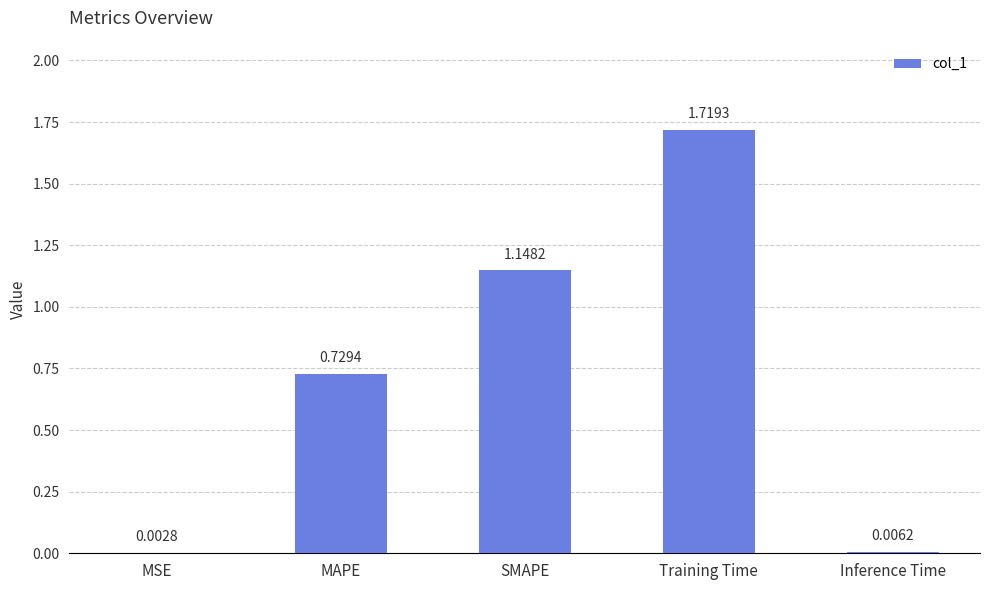

What is the sum of all values?

3.6